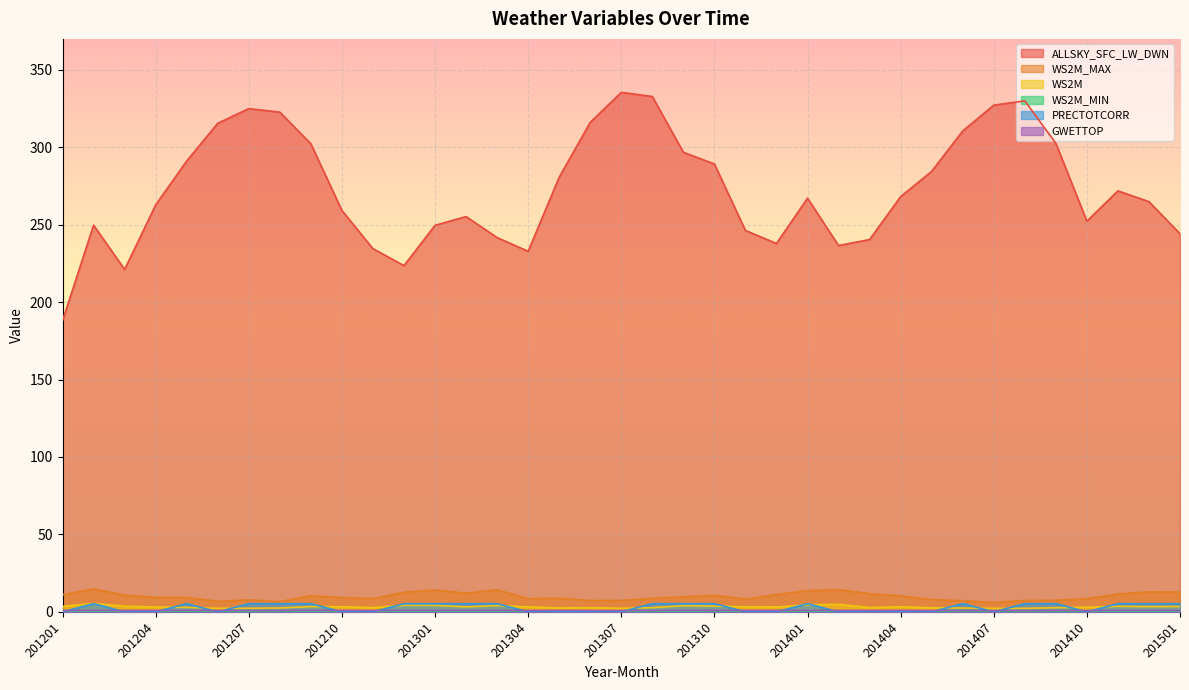

What is the minimum value for WS2M?

2.2